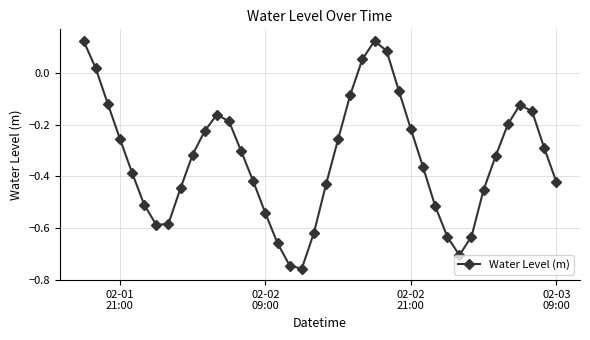

What is the difference between the second highest and second lowest values?

0.9